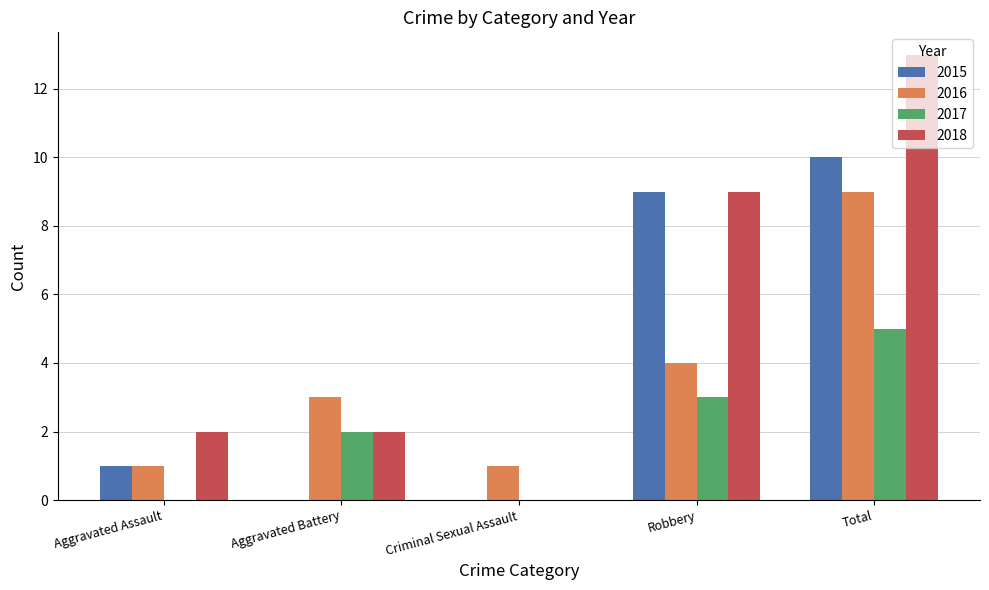

What is the sum of the 2015 values at Aggravated Assault and Criminal Sexual Assault?

1